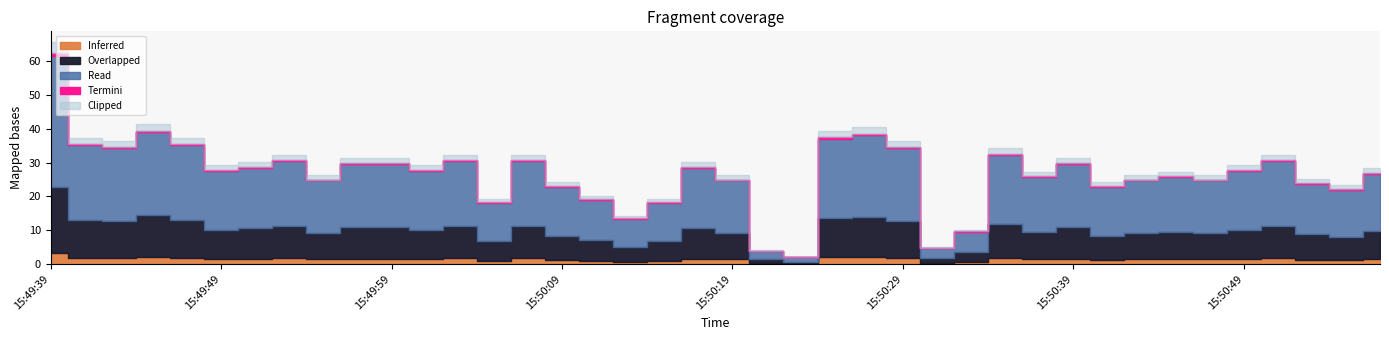

What is the average value?

27.7